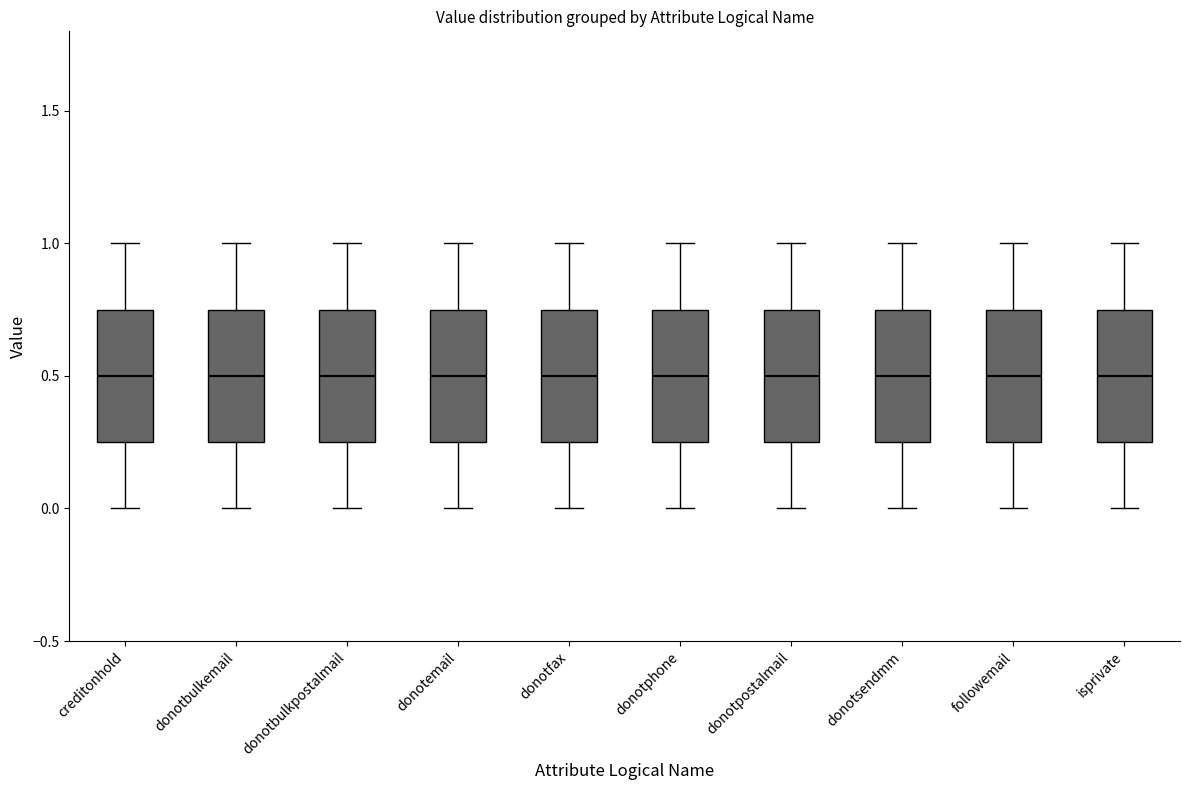

Reading left to right, read every box against the y-axis: the position of its median line, the range the box covers, and the ends of its whiskers. The values are not printed on the chart, so give them approximately, as read against the axis.

creditonhold: median 0.50, box 0.25 to 0.75, whiskers 0.00 to 1.00
donotbulkemail: median 0.50, box 0.25 to 0.75, whiskers 0.00 to 1.00
donotbulkpostalmail: median 0.50, box 0.25 to 0.75, whiskers 0.00 to 1.00
donotemail: median 0.50, box 0.25 to 0.75, whiskers 0.00 to 1.00
donotfax: median 0.50, box 0.25 to 0.75, whiskers 0.00 to 1.00
donotphone: median 0.50, box 0.25 to 0.75, whiskers 0.00 to 1.00
donotpostalmail: median 0.50, box 0.25 to 0.75, whiskers 0.00 to 1.00
donotsendmm: median 0.50, box 0.25 to 0.75, whiskers 0.00 to 1.00
followemail: median 0.50, box 0.25 to 0.75, whiskers 0.00 to 1.00
isprivate: median 0.50, box 0.25 to 0.75, whiskers 0.00 to 1.00